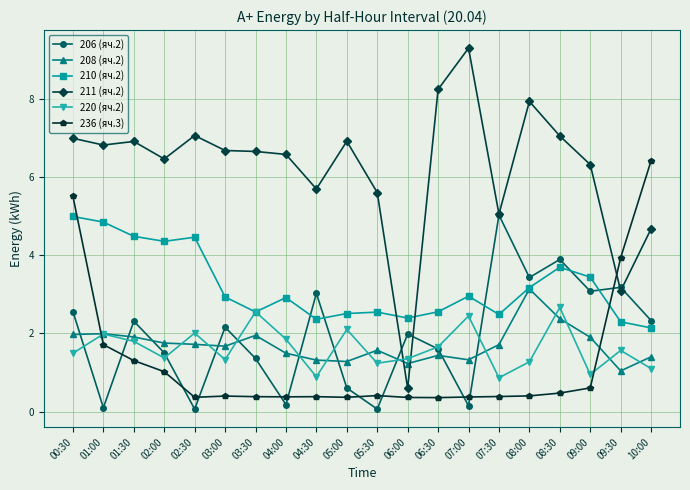

How many intersections are there between 220 (яч.2) and 236 (яч.3)?

2